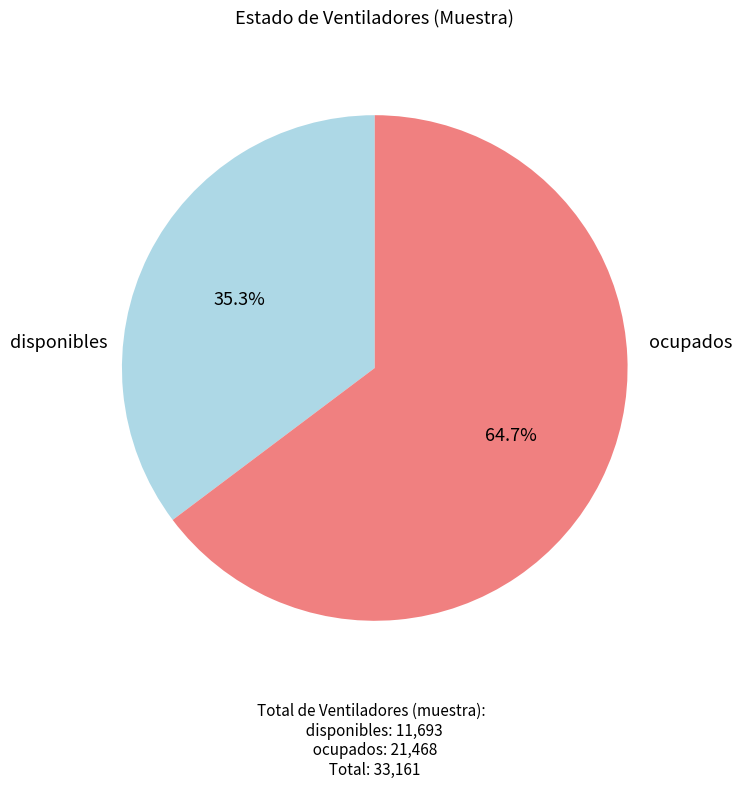

Is there any slice that represents more than half of the pie?

Yes